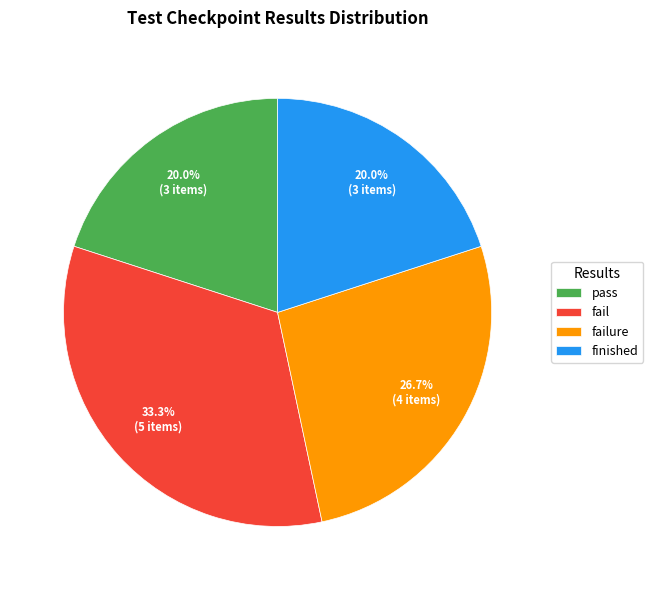

Is it true that pass is 6% of the pie?

False